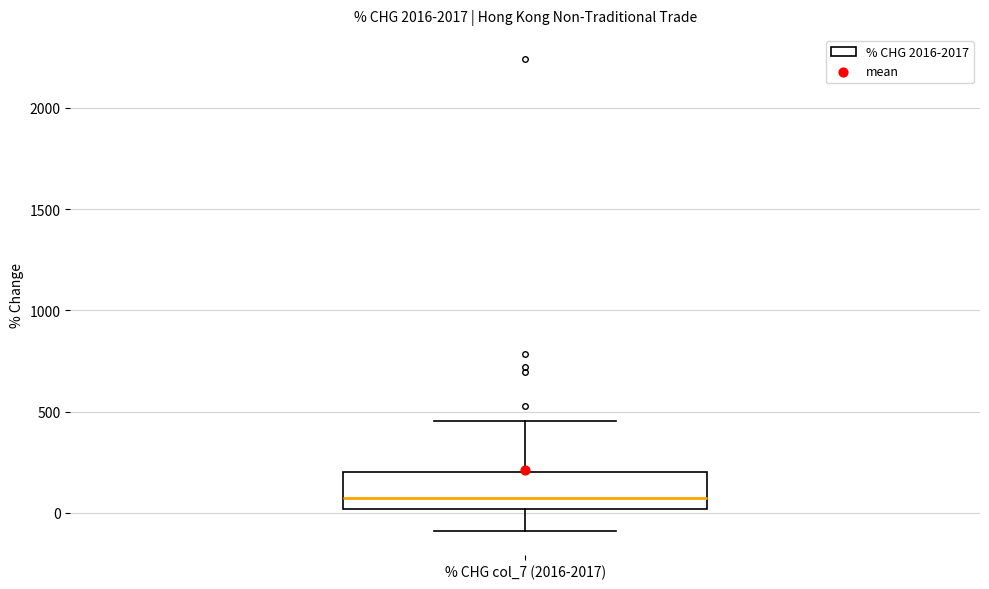

Transcribe this box plot: give where the median line is, the range the box spans, and where the two whiskers end, as read against the y-axis. The values are not printed on the chart, so give them approximately, as read against the axis.

median 50, box 0 to 200, whiskers -100 to 450